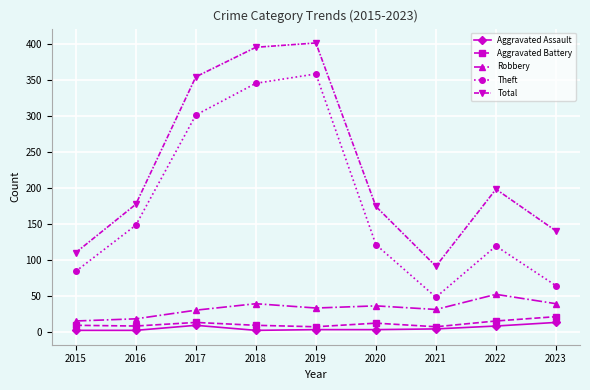

True or false: Total has a value of 129 at 2021.

False